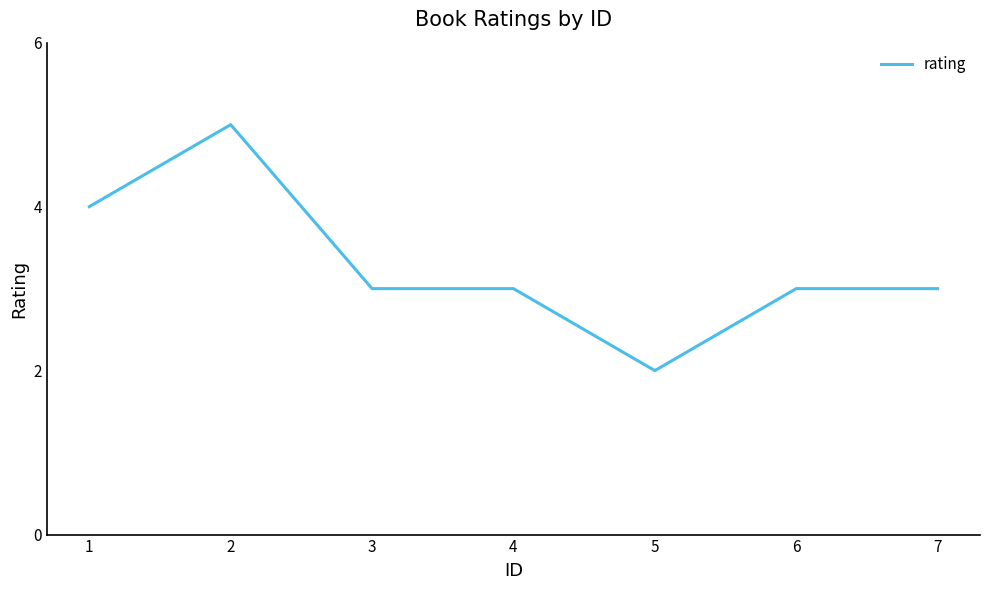

Which category has the lowest value across all series?

5